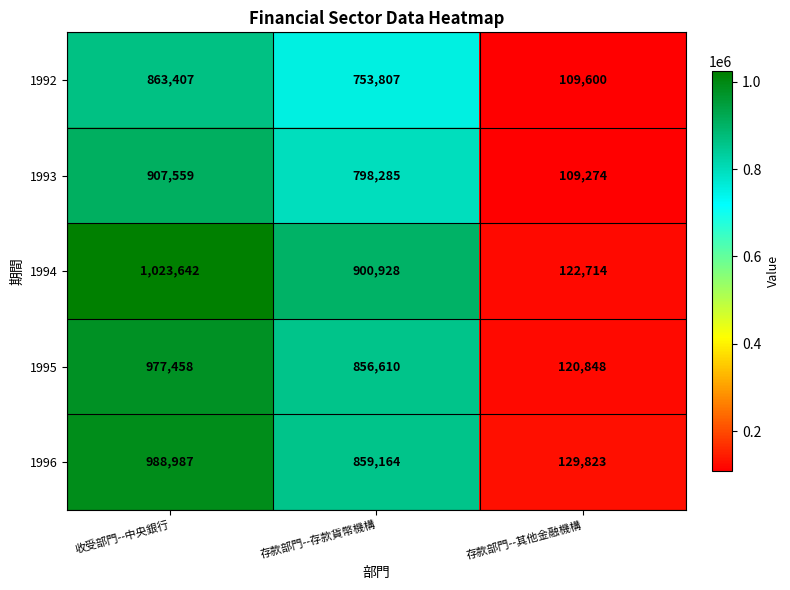

Which category has the highest value across all series?

收受部門--中央銀行